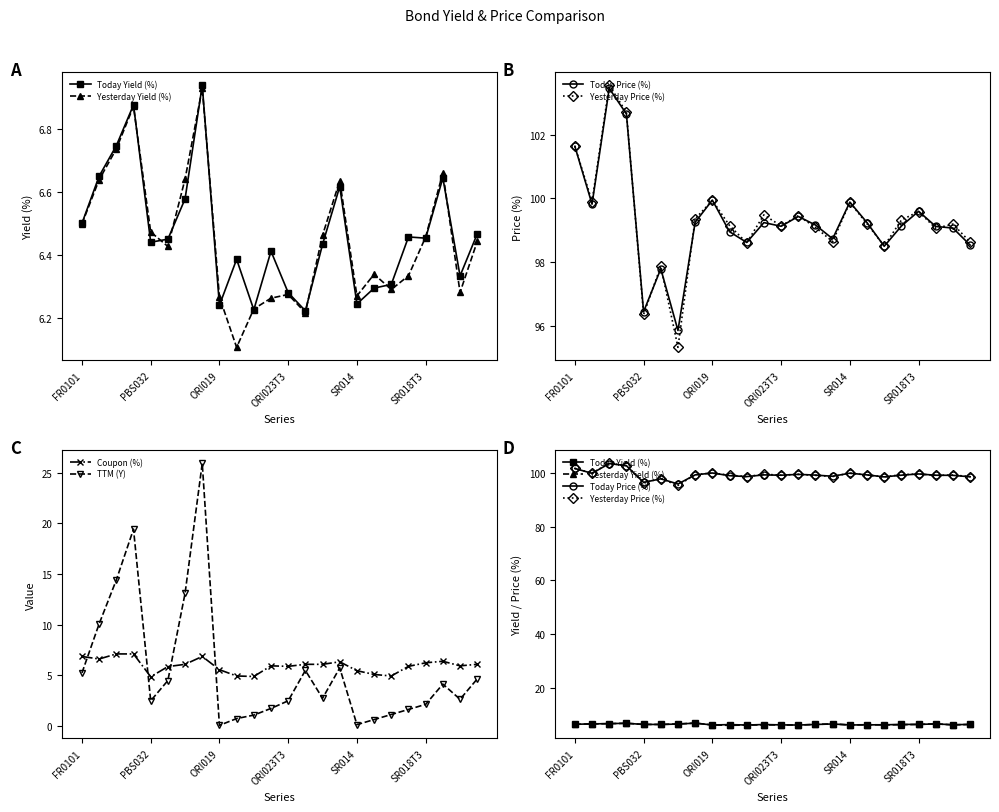

Which series changed the most between 9 and 14?

TTM (Y)